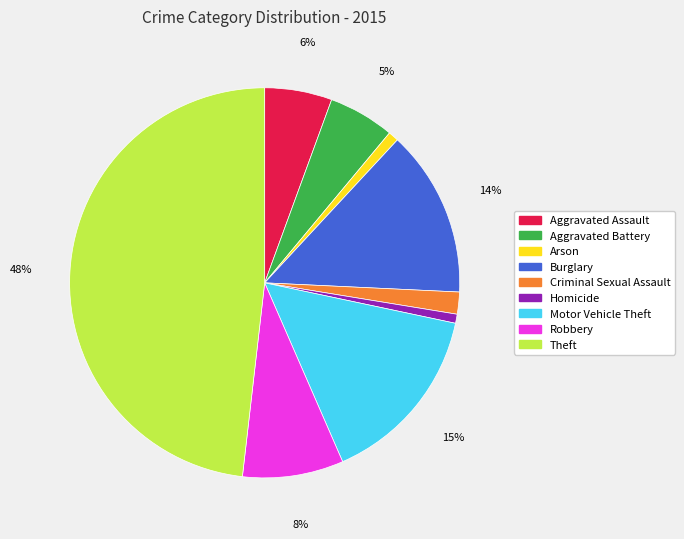

How many segments does this pie chart have?

9